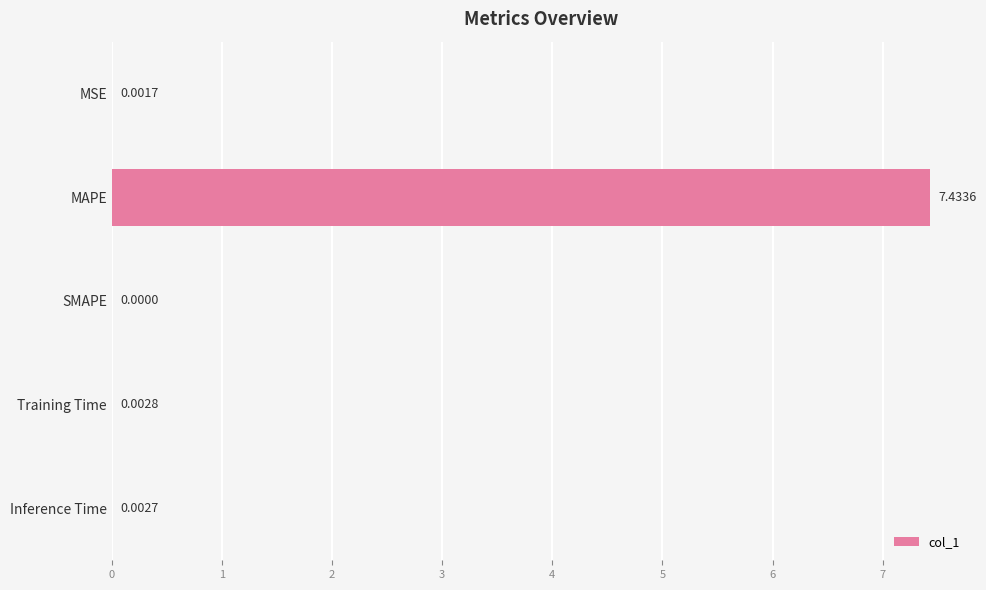

Where is the data nearest to the value 3?

Training Time